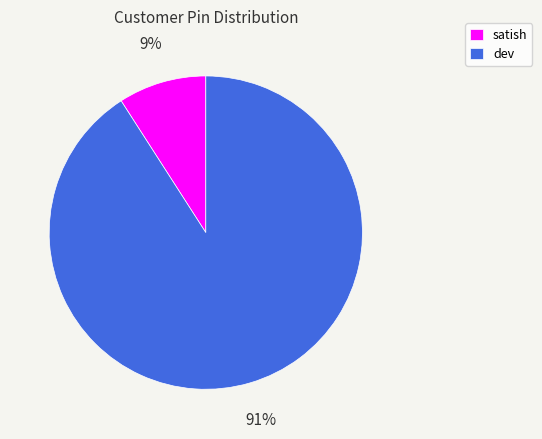

To the nearest percent, what is the combined percentage of dev and satish?

100%